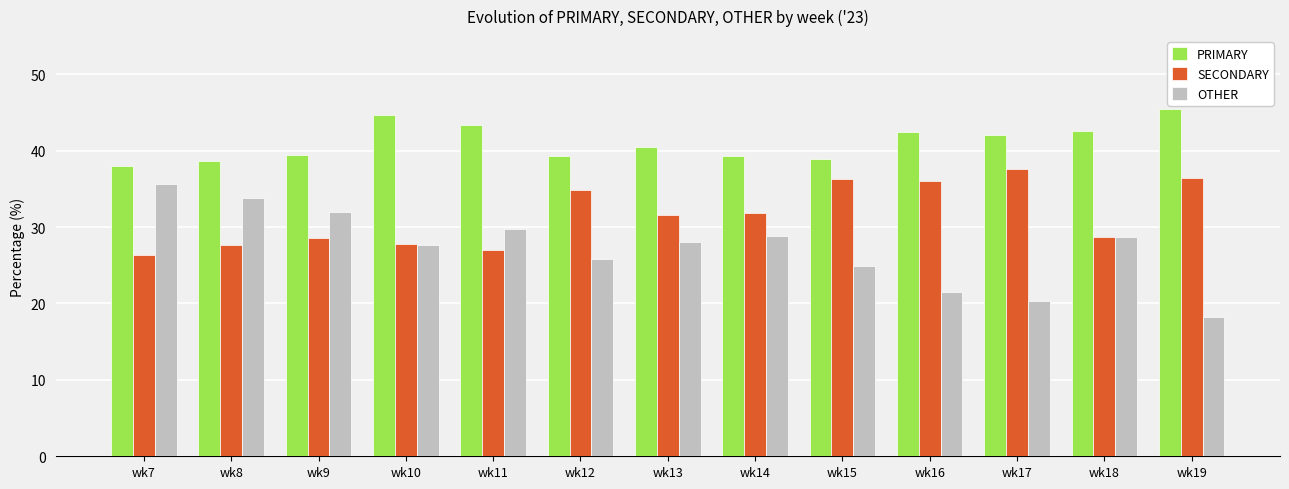

The SECONDARY series shows 27.8 at wk10. True or false?

True